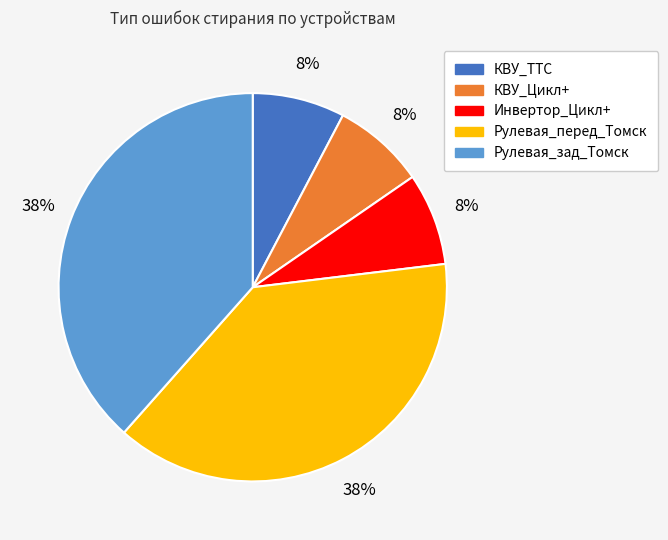

Does any single category account for the majority?

No